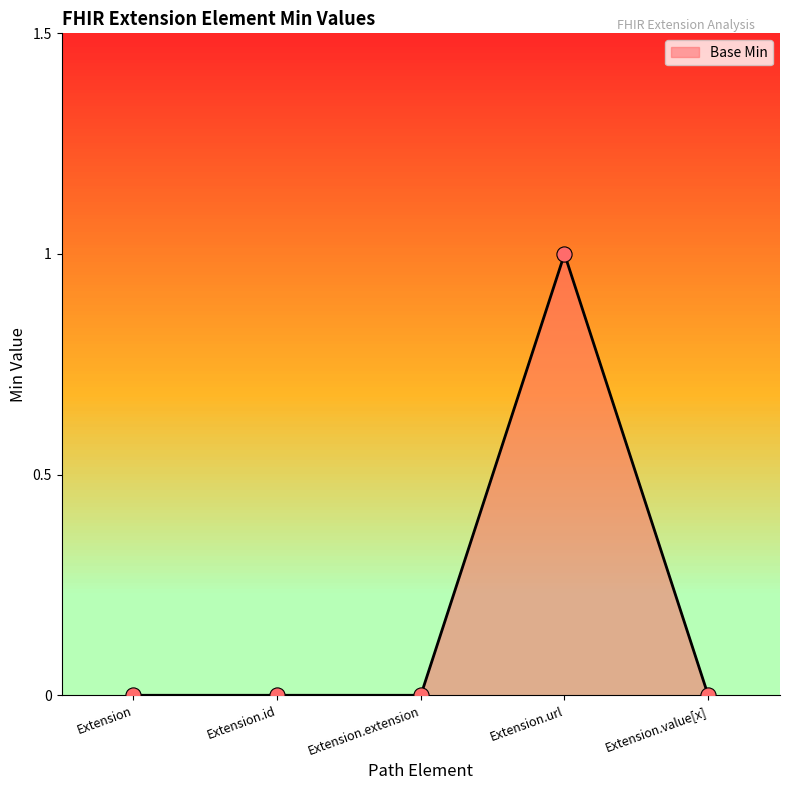

What position from the left is Extension.id?

2